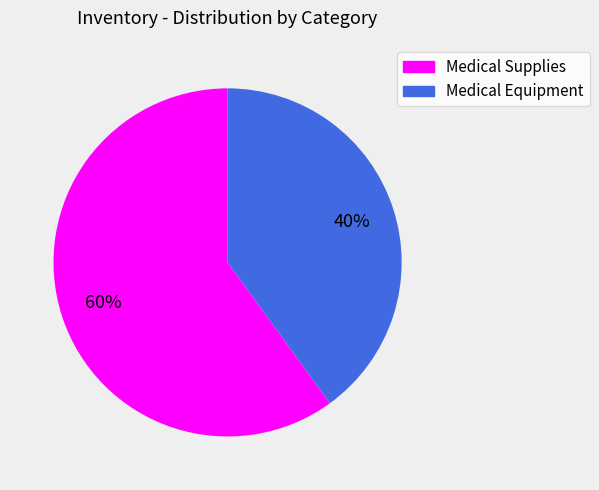

Combined, do Medical Supplies and Medical Equipment account for over 50%?

Yes